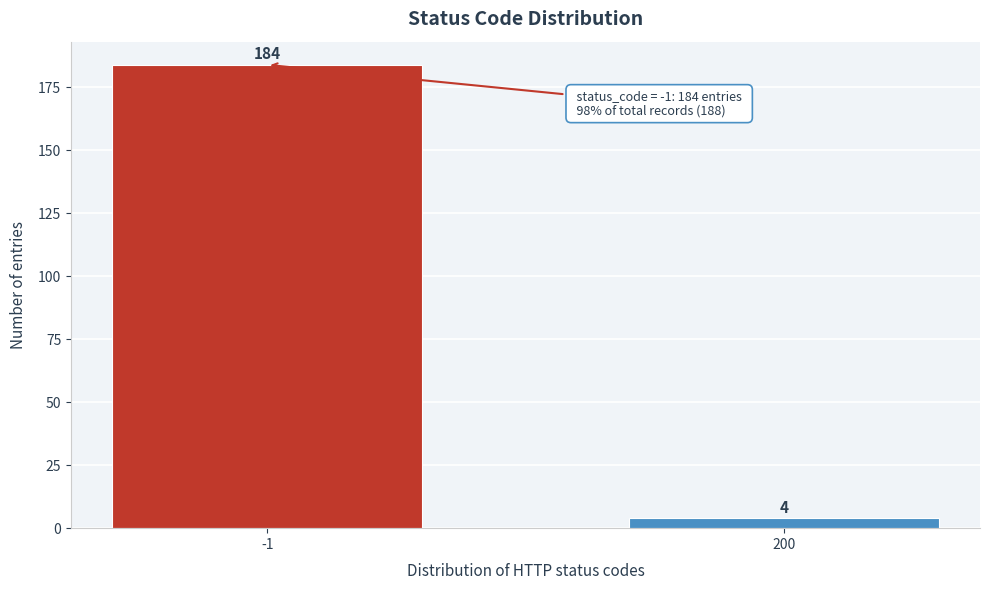

Reading left to right, list all the values displayed in this chart.

-1=184	200=4